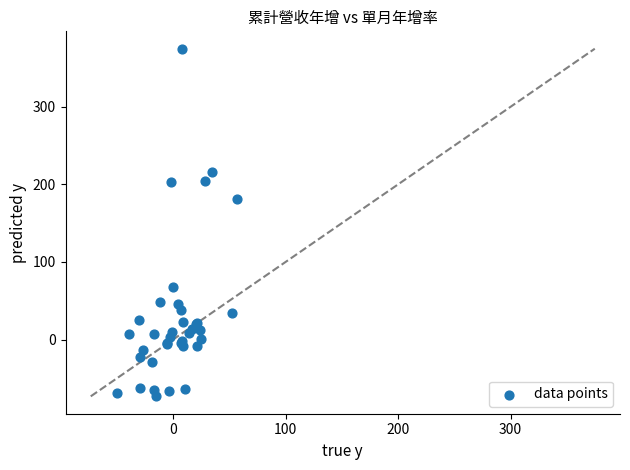

What Y value in the scatter plot is closest to 150?

181.5